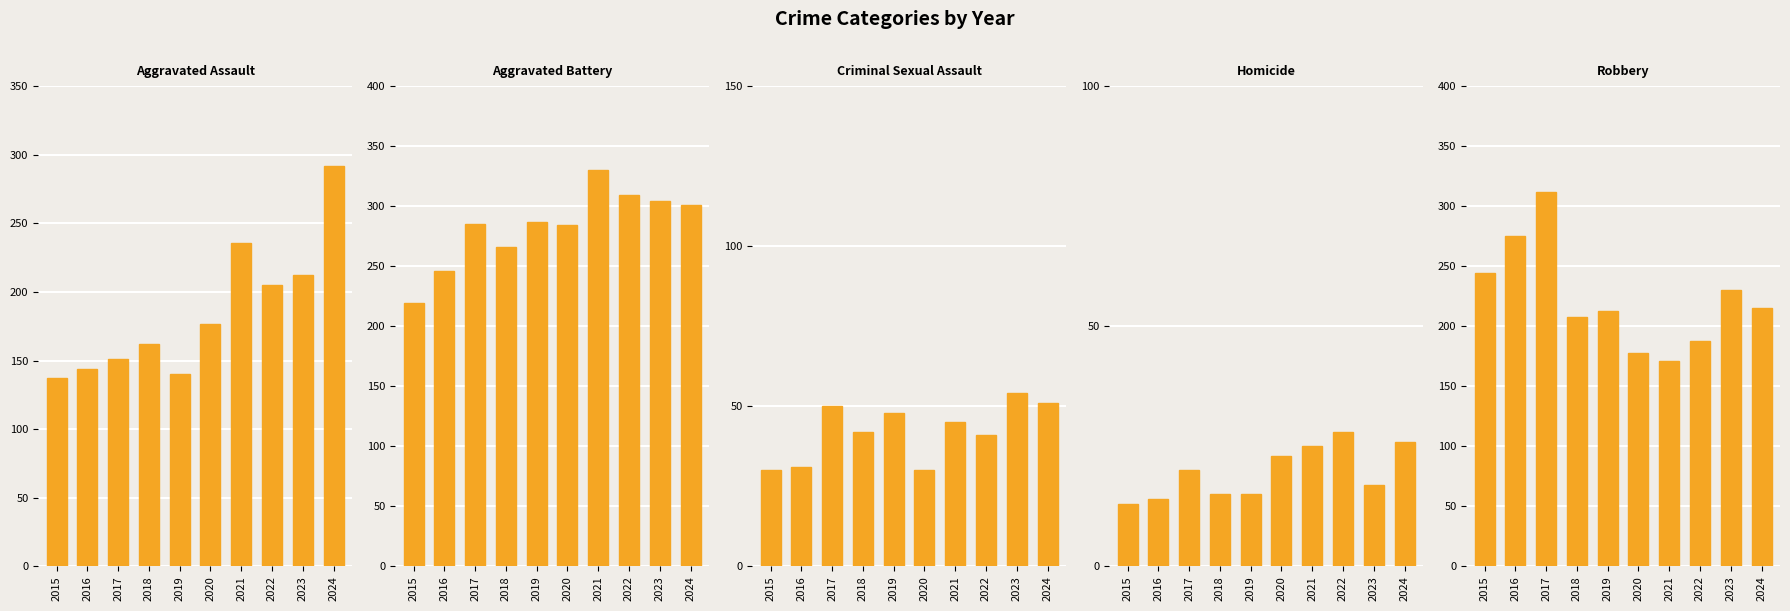

What is the value of the Aggravated Battery bar at the 7th from the left?

330